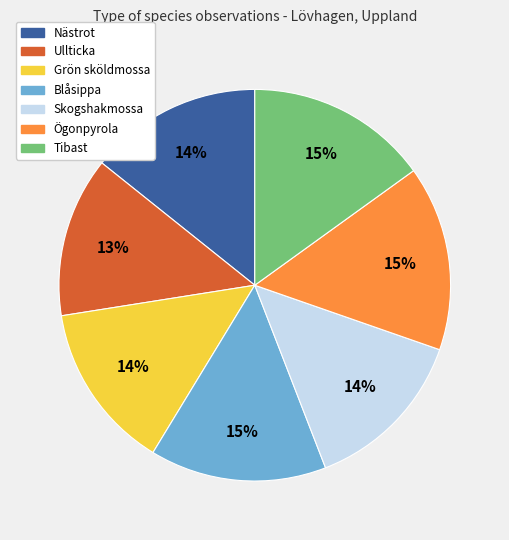

Is the sum of Tibast and Ullticka greater than half?

No